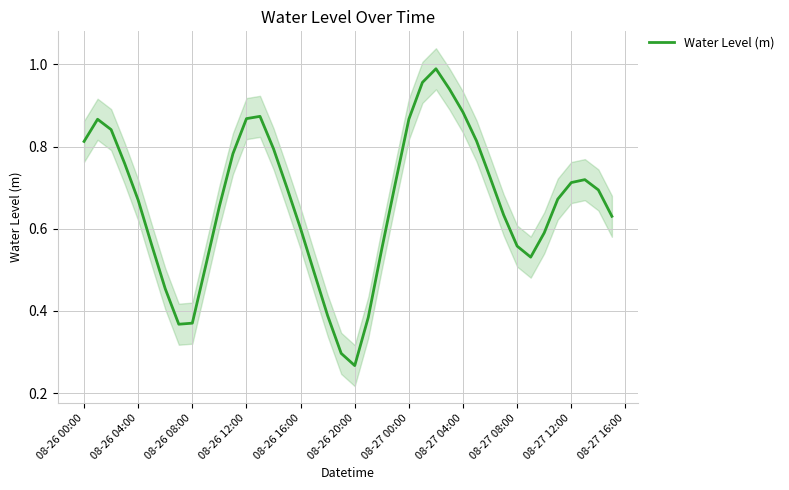

Does the chart have visible grid lines?

Yes